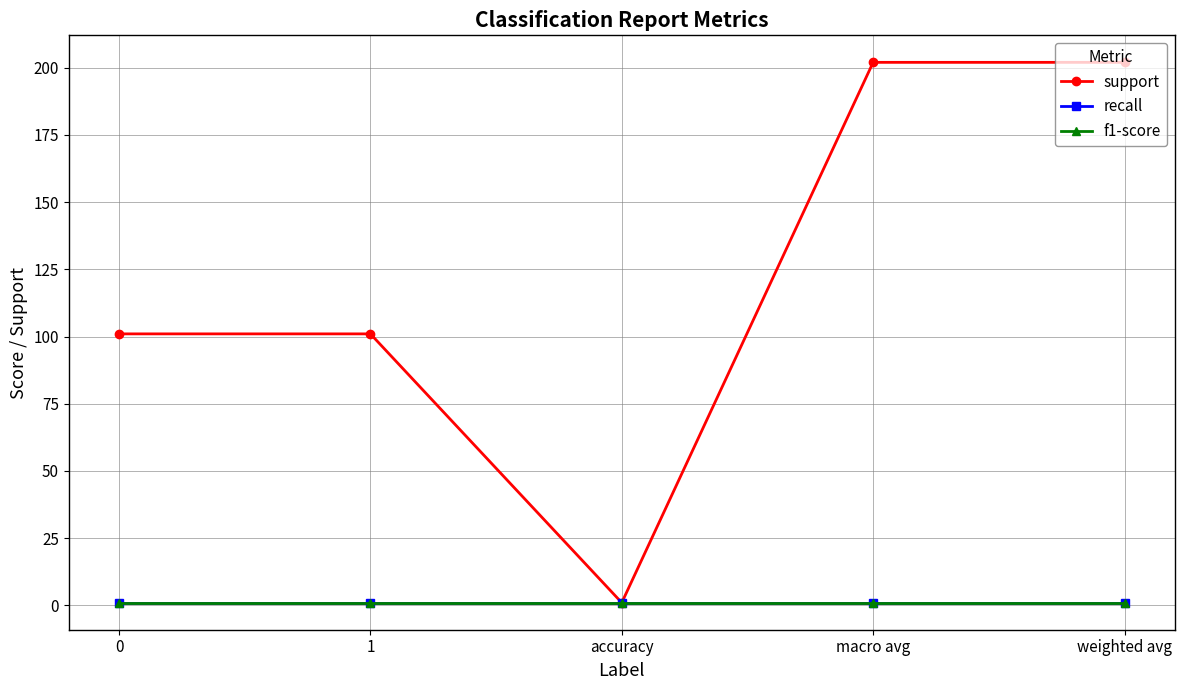

True or false: f1-score and support cross at least once.

False